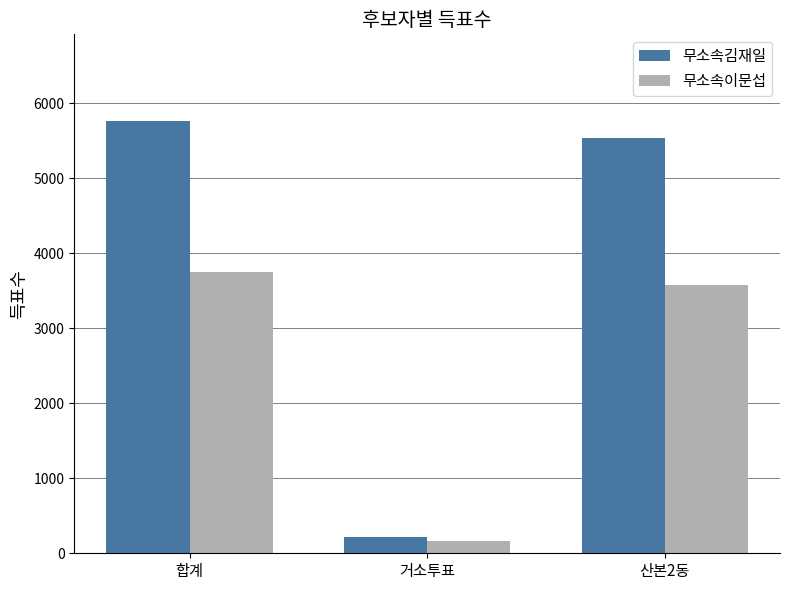

What is the maximum value for 무소속김재일?

5763